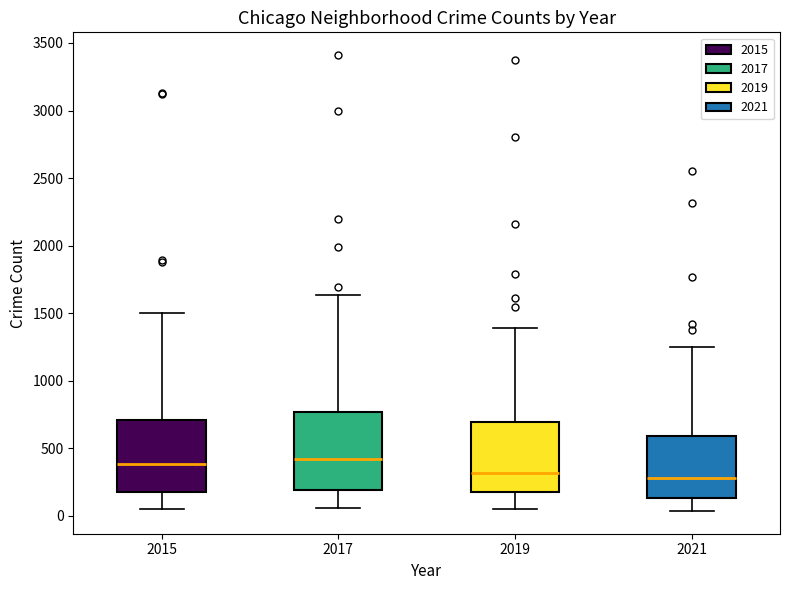

Where is the lower edge of the box at x = 2019 on the y-axis? The values are not printed on the chart, so give them approximately, as read against the axis.

200